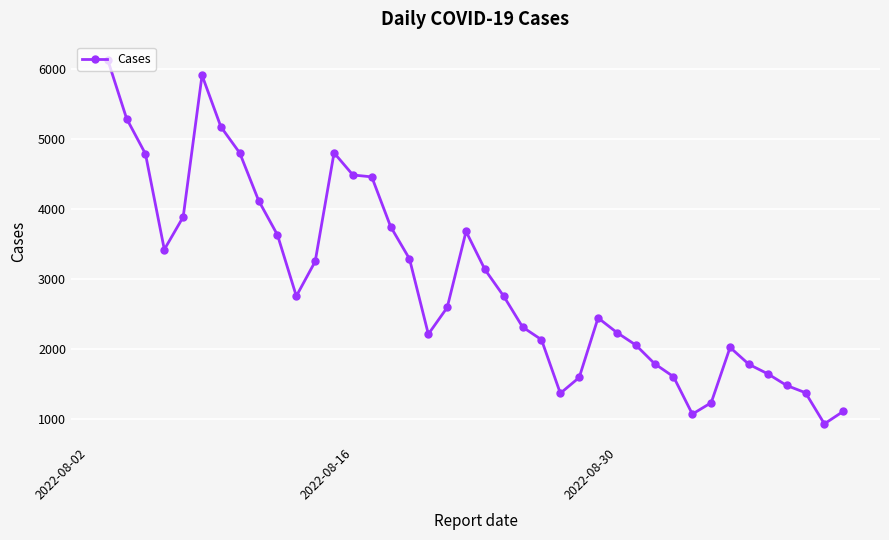

What is the value of the 33rd point from the left?

1236